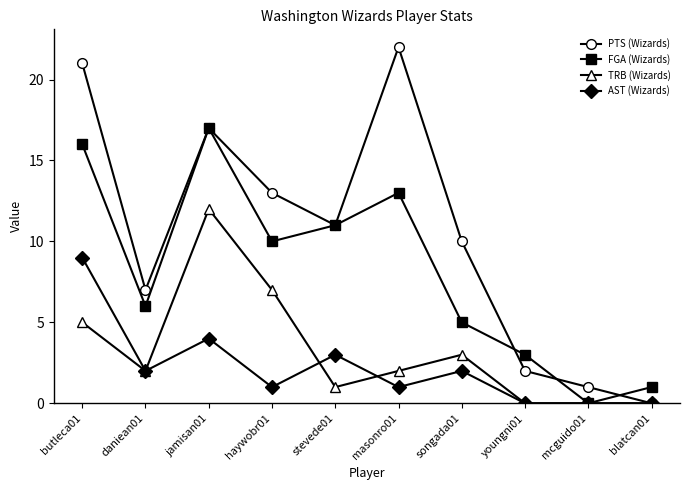

How many values in the AST (Wizards) series are below 2?

5